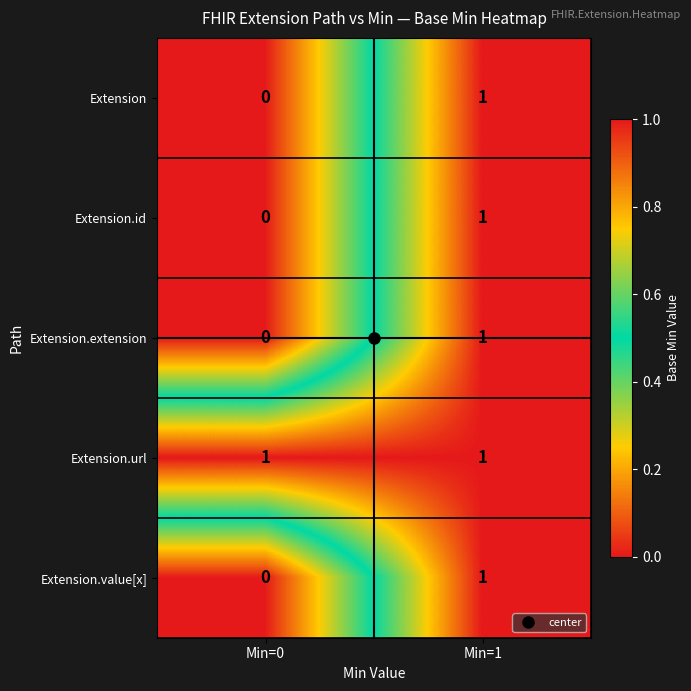

At which category is the sum across all series the highest?

Min=1